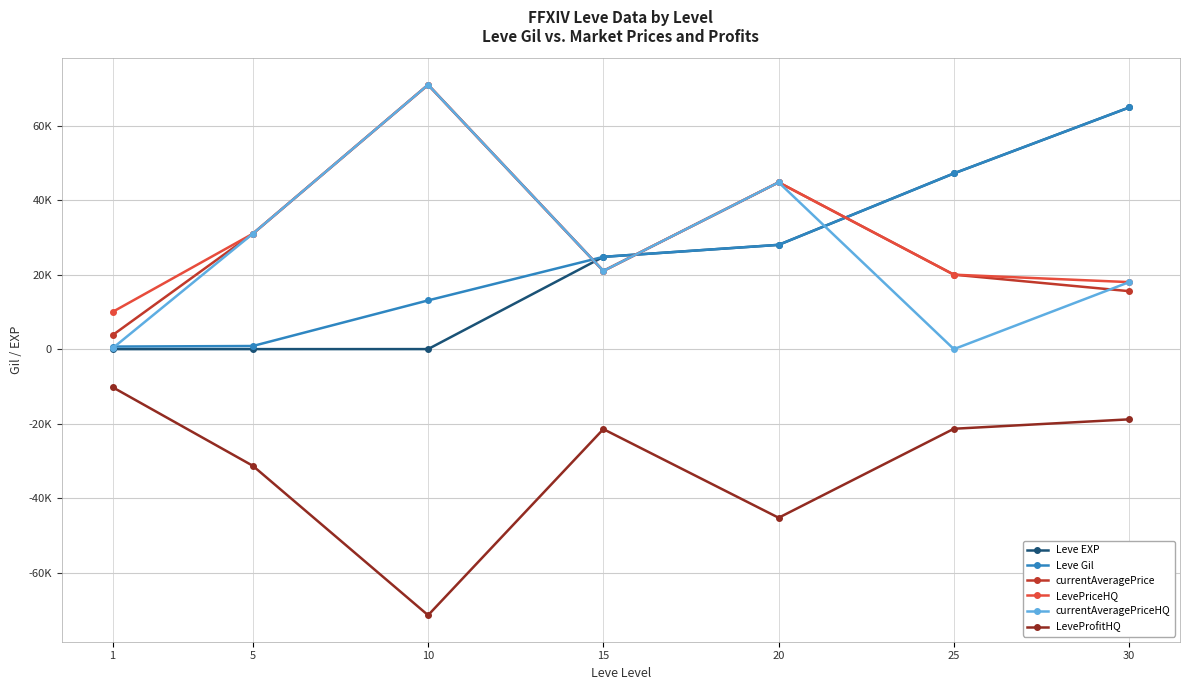

What is the difference between the maximum and minimum values in the currentAveragePrice series?

67237